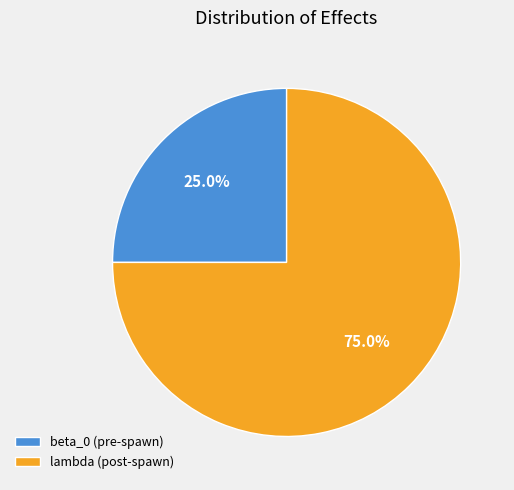

Which slice is the smallest?

beta_0 (pre-spawn)